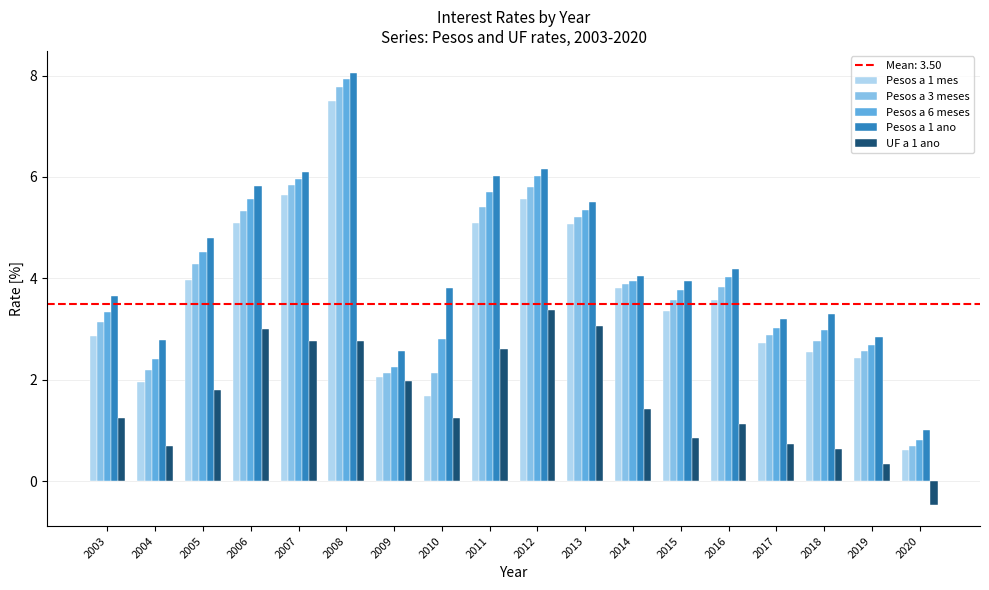

True or false: Pesos a 1 ano has a value of 4.2 at 2016.

True